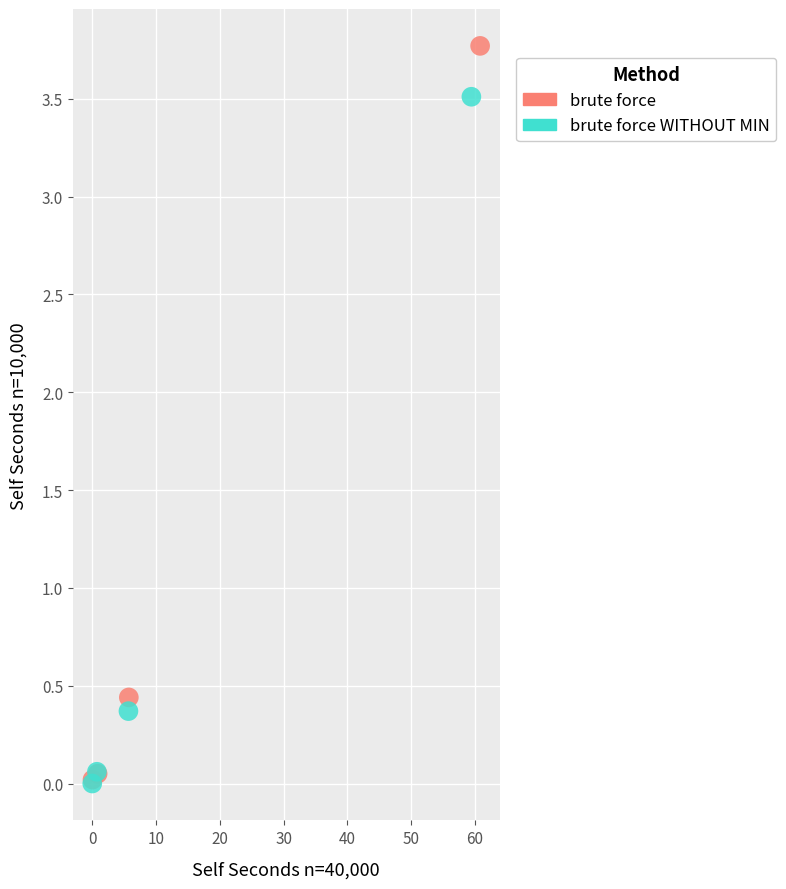

Which series has the widest spread of Y values?

brute force